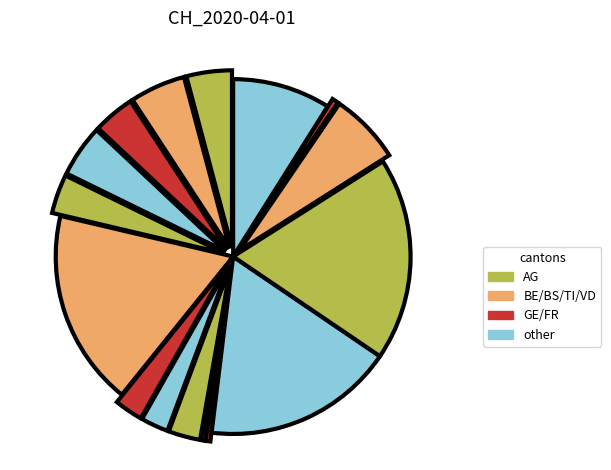

Count the number of slices in the pie.

16